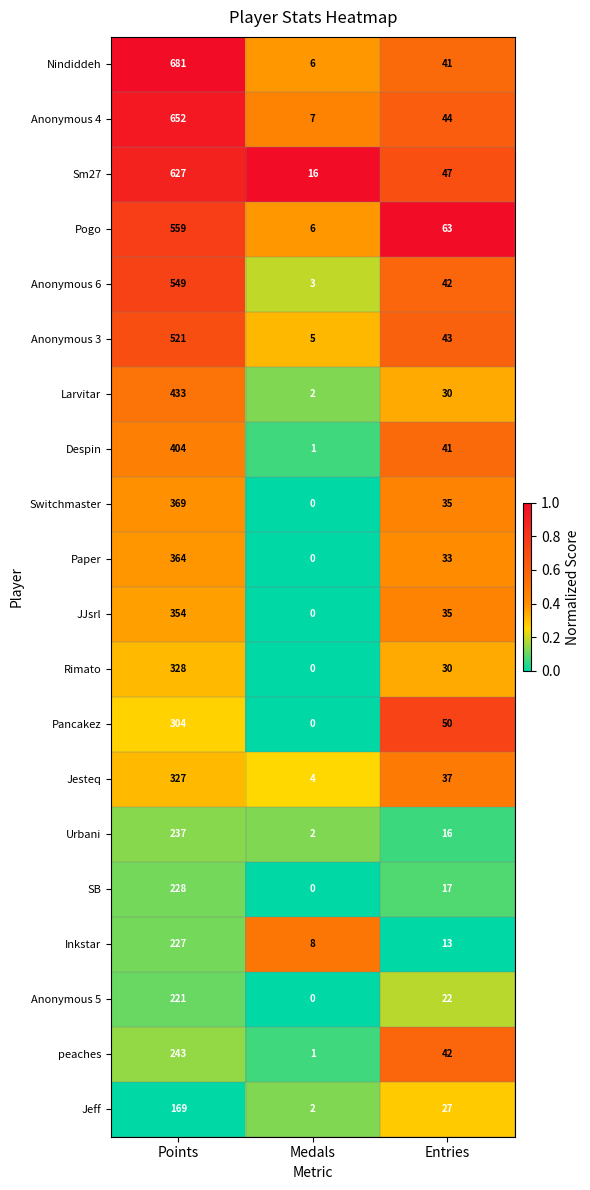

At how many categories does at least one series exceed 0?

3